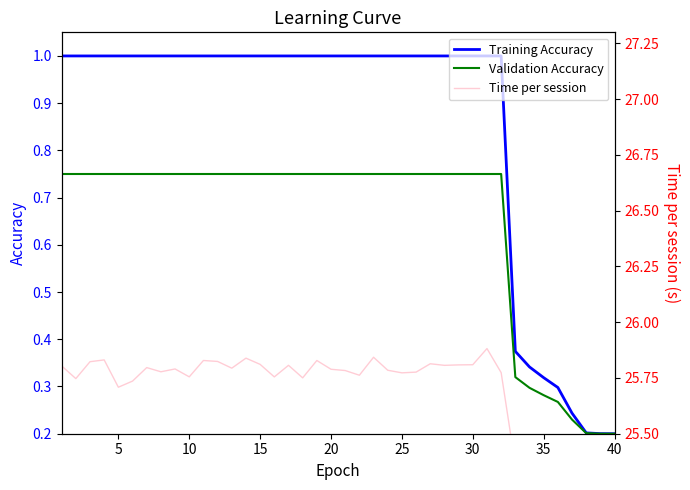

Count the Validation Accuracy values in the range 0 to 1.

40